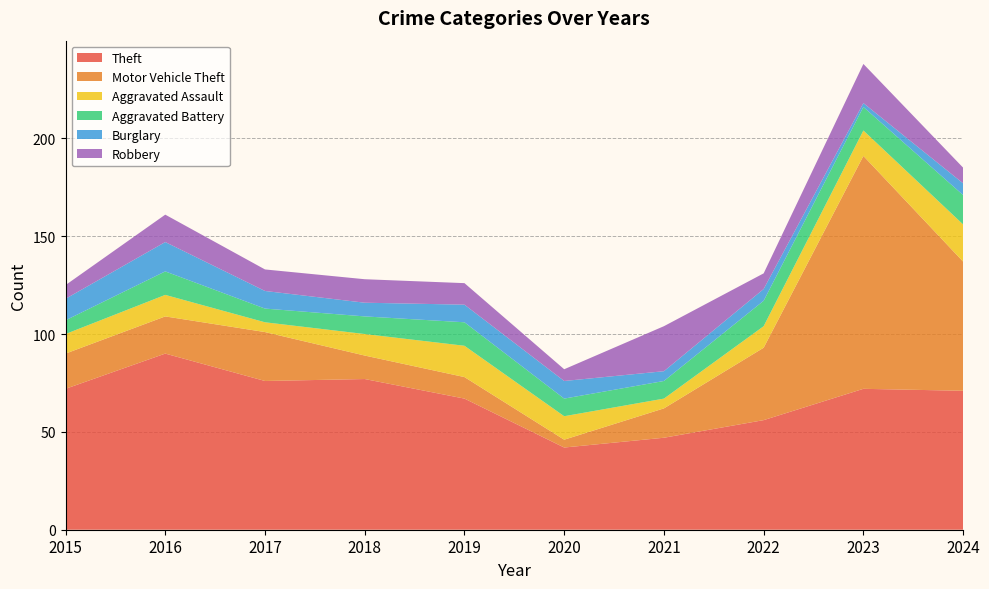

Reading left to right, transcribe all the data shown in this chart.

Theft: 2015=72	2016=90	2017=76	2018=77	2019=67	2020=42	2021=47	2022=56	2023=72	2024=71
Motor Vehicle Theft: 2015=18	2016=19	2017=25	2018=12	2019=11	2020=4	2021=15	2022=37	2023=119	2024=66
Aggravated Assault: 2015=10	2016=11	2017=5	2018=11	2019=16	2020=12	2021=5	2022=11	2023=13	2024=19
Aggravated Battery: 2015=7	2016=12	2017=7	2018=9	2019=12	2020=9	2021=9	2022=13	2023=12	2024=15
Burglary: 2015=11	2016=15	2017=9	2018=7	2019=9	2020=9	2021=5	2022=6	2023=2	2024=6
Robbery: 2015=7	2016=14	2017=11	2018=12	2019=11	2020=6	2021=23	2022=8	2023=20	2024=8